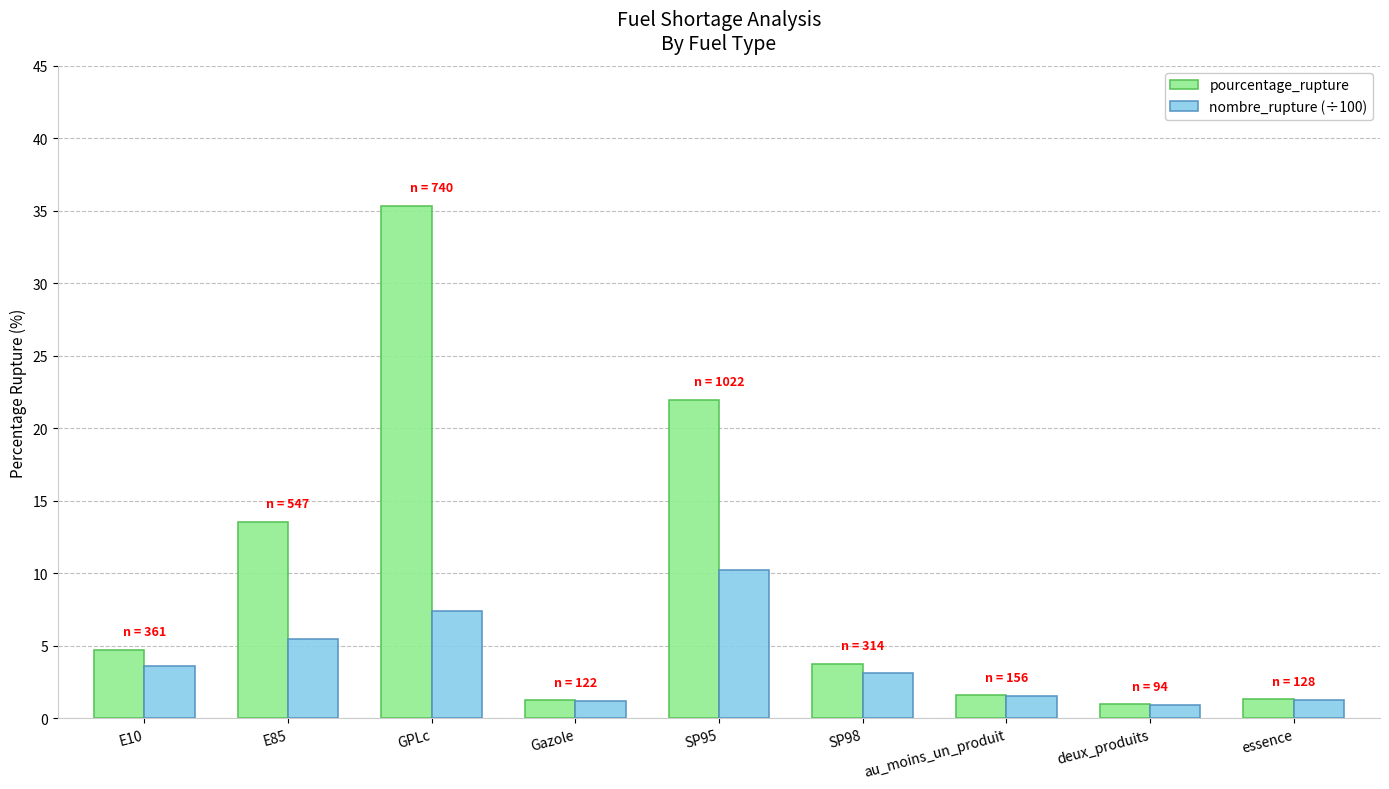

The pourcentage_rupture series shows 19.4 at E85. True or false?

False